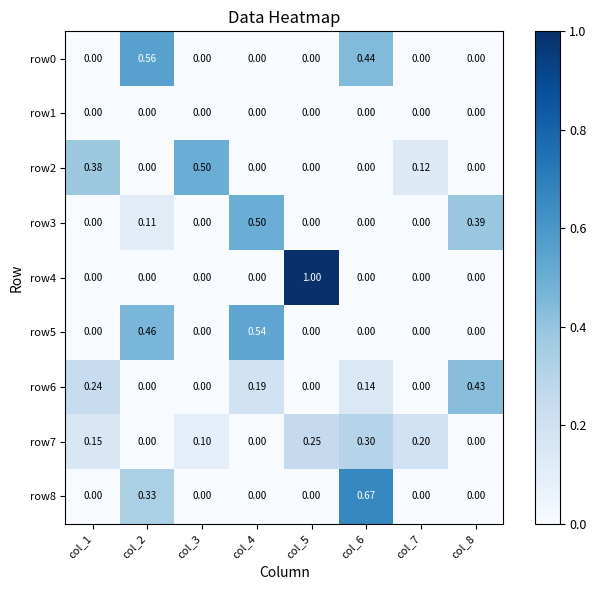

Reading left to right, list all the values displayed in this chart.

row0: col_1=0.0	col_2=0.6	col_3=0.0	col_4=0.0	col_5=0.0	col_6=0.4	col_7=0.0	col_8=0.0
row1: col_1=0.0	col_2=0.0	col_3=0.0	col_4=0.0	col_5=0.0	col_6=0.0	col_7=0.0	col_8=0.0
row2: col_1=0.4	col_2=0.0	col_3=0.5	col_4=0.0	col_5=0.0	col_6=0.0	col_7=0.1	col_8=0.0
row3: col_1=0.0	col_2=0.1	col_3=0.0	col_4=0.5	col_5=0.0	col_6=0.0	col_7=0.0	col_8=0.4
row4: col_1=0.0	col_2=0.0	col_3=0.0	col_4=0.0	col_5=1.0	col_6=0.0	col_7=0.0	col_8=0.0
row5: col_1=0.0	col_2=0.5	col_3=0.0	col_4=0.5	col_5=0.0	col_6=0.0	col_7=0.0	col_8=0.0
row6: col_1=0.2	col_2=0.0	col_3=0.0	col_4=0.2	col_5=0.0	col_6=0.1	col_7=0.0	col_8=0.4
row7: col_1=0.1	col_2=0.0	col_3=0.1	col_4=0.0	col_5=0.2	col_6=0.3	col_7=0.2	col_8=0.0
row8: col_1=0.0	col_2=0.3	col_3=0.0	col_4=0.0	col_5=0.0	col_6=0.7	col_7=0.0	col_8=0.0